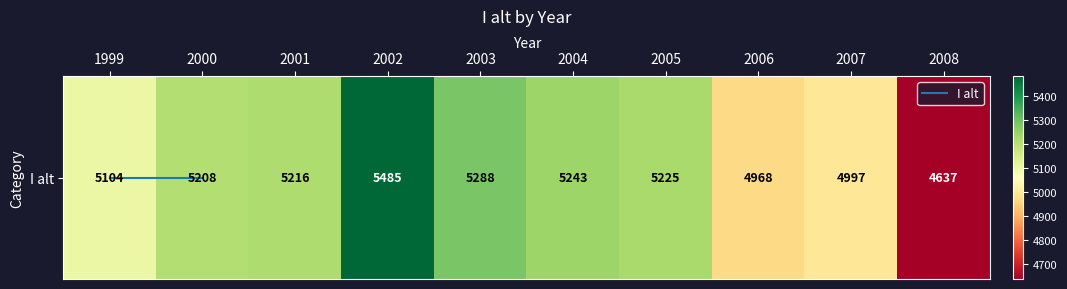

Reading left to right, extract all data points from this chart.

5104	5208	5216	5485	5288	5243	5225	4968	4997	4637